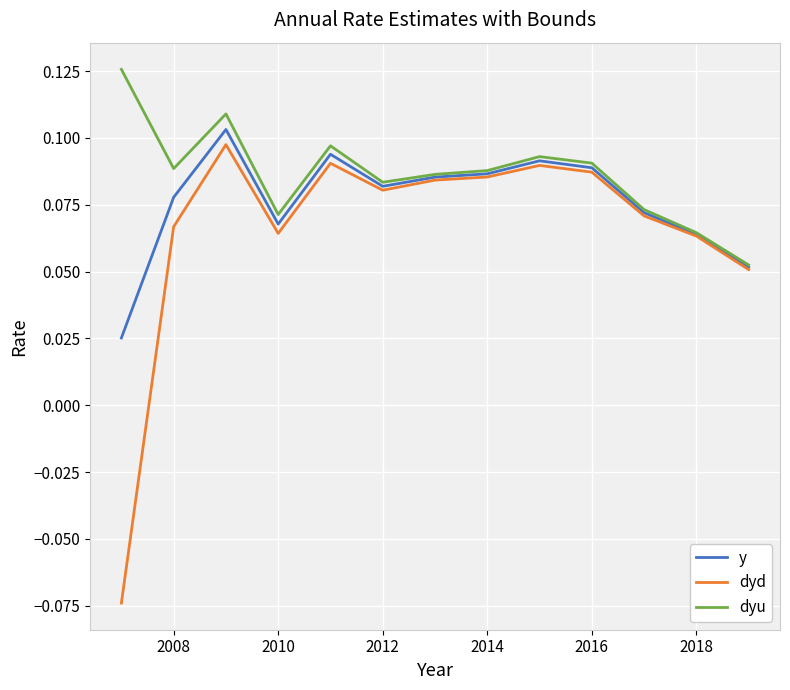

Which series has the widest spread of values?

dyd